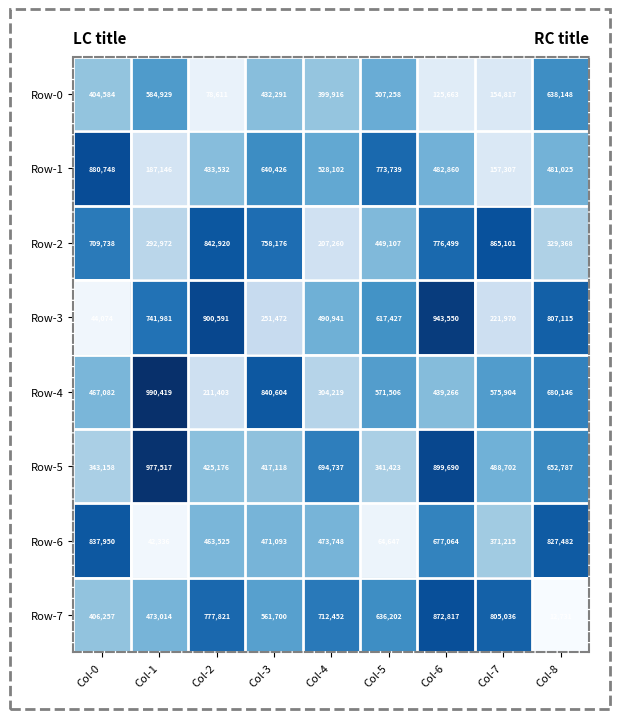

At which label does Row-4 first exceed 571506?

Col-1